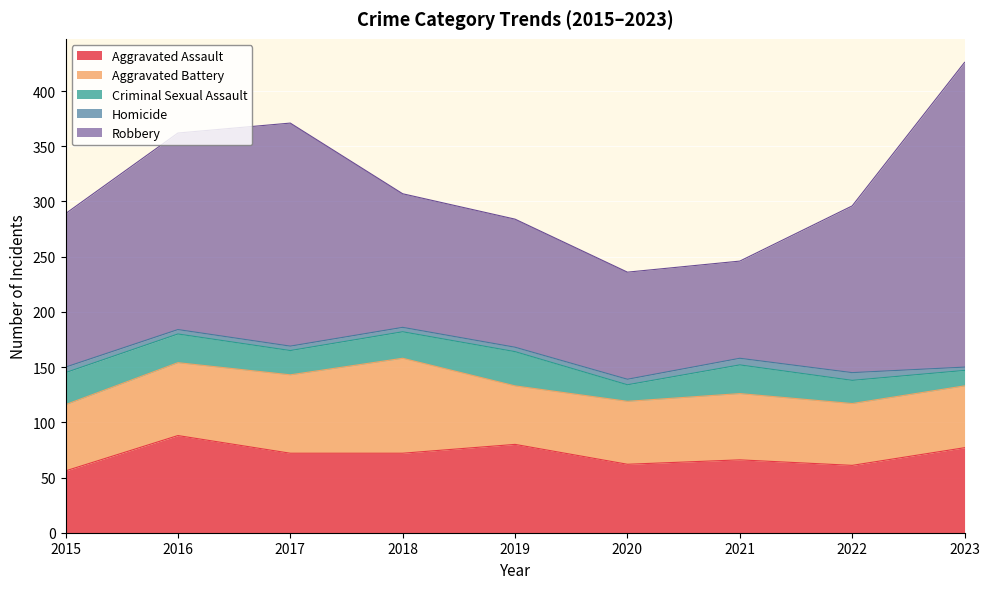

Does the chart display data point markers on the line(s)?

No